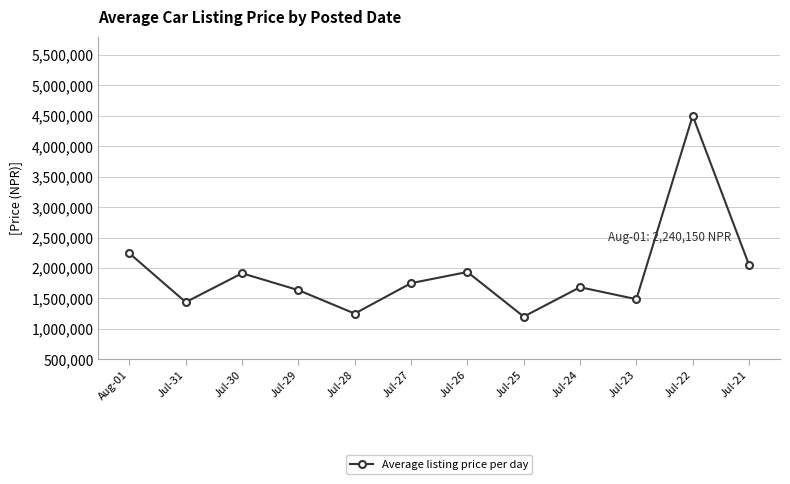

Is this an area chart (filled region under the line)?

No